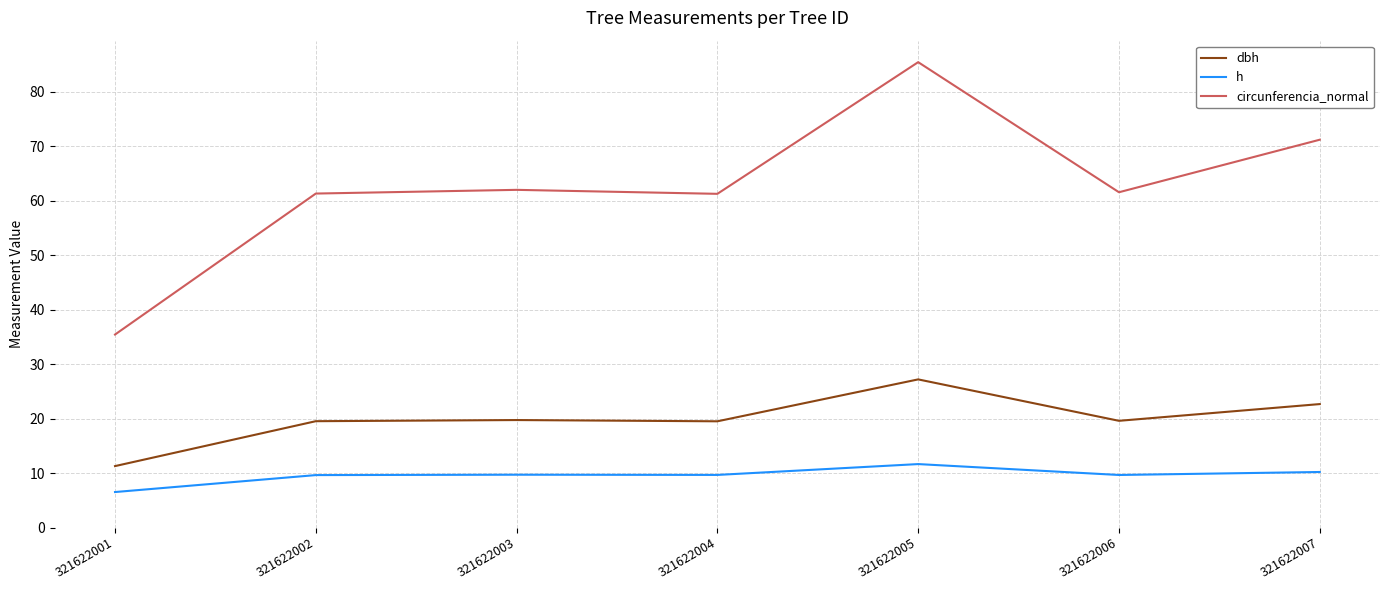

What is the greatest value displayed?

85.4